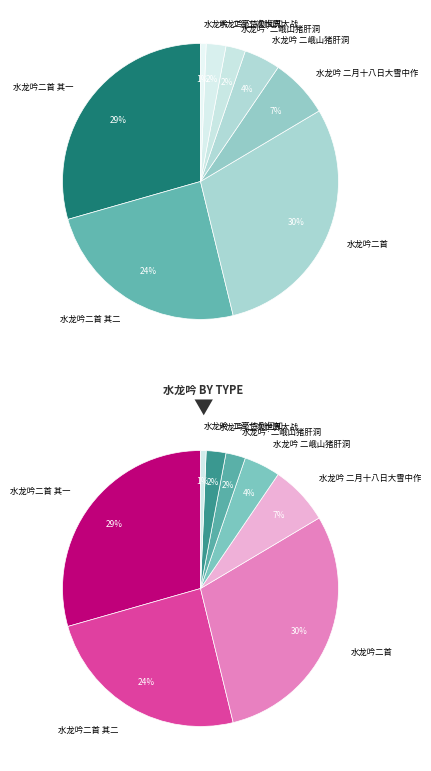

Which slice is the largest?

水龙吟二首